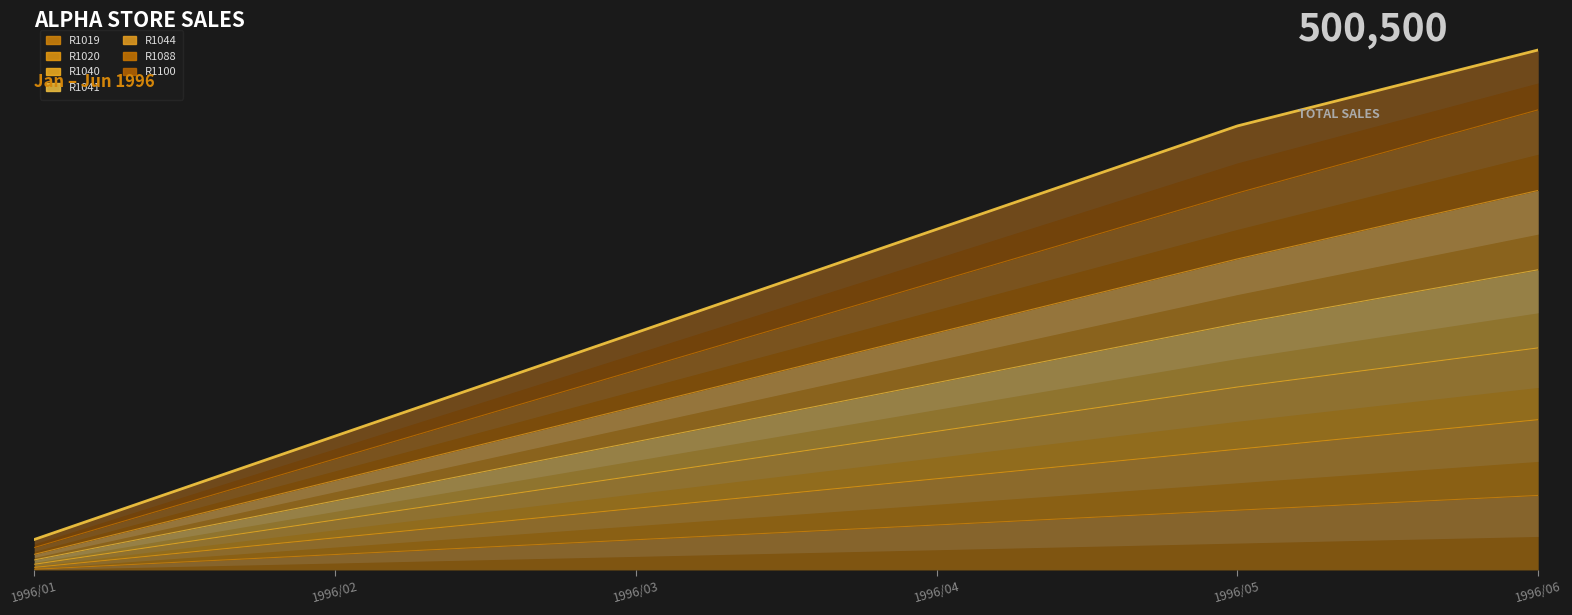

How many data points in R1088 are less than 34230?

3